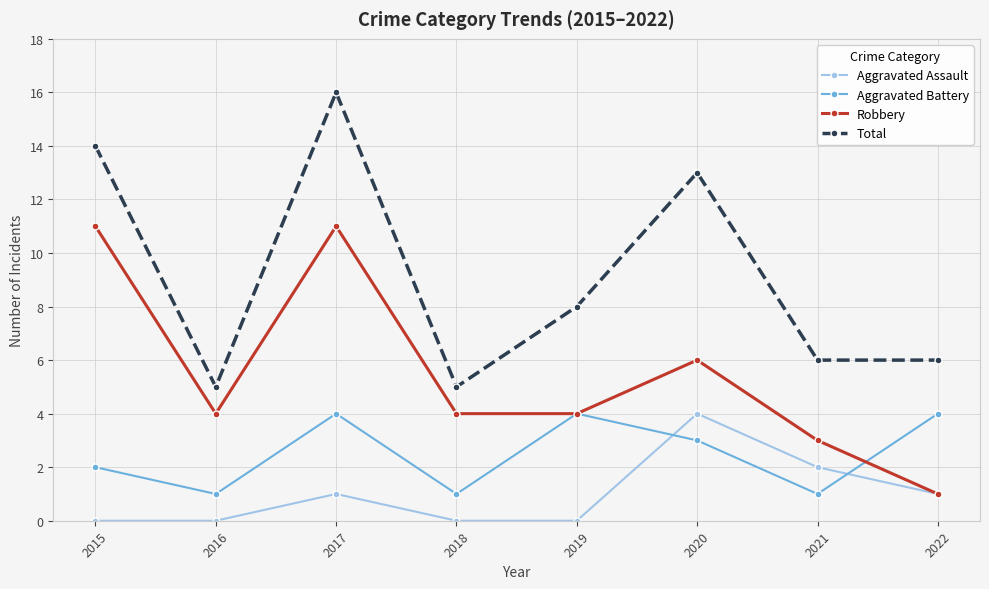

At 2016, list the series in order from smallest to largest.

Aggravated Assault, Aggravated Battery, Robbery, Total